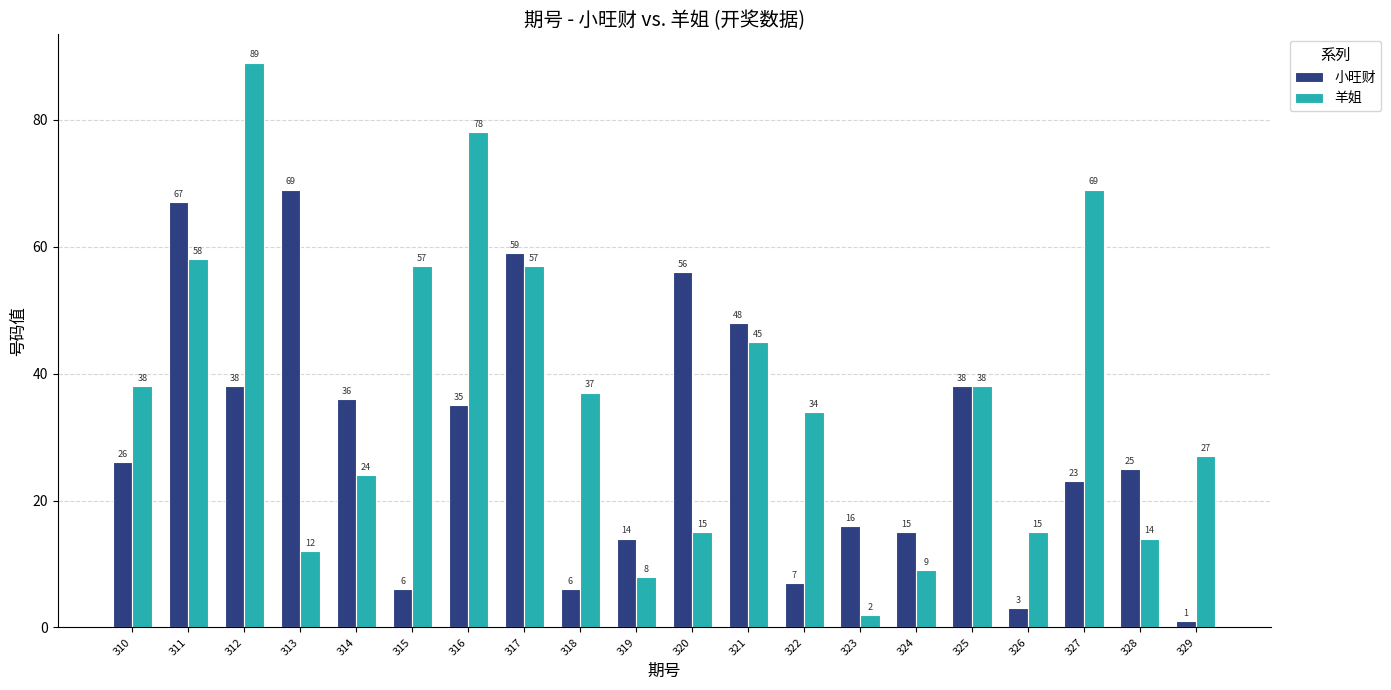

The 羊姐 series shows 12 at 319. True or false?

False